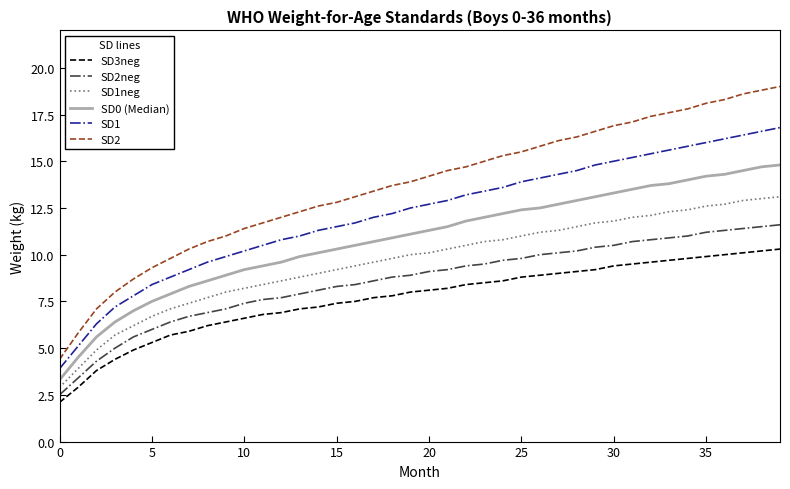

Which series has the largest range (max minus min)?

SD2